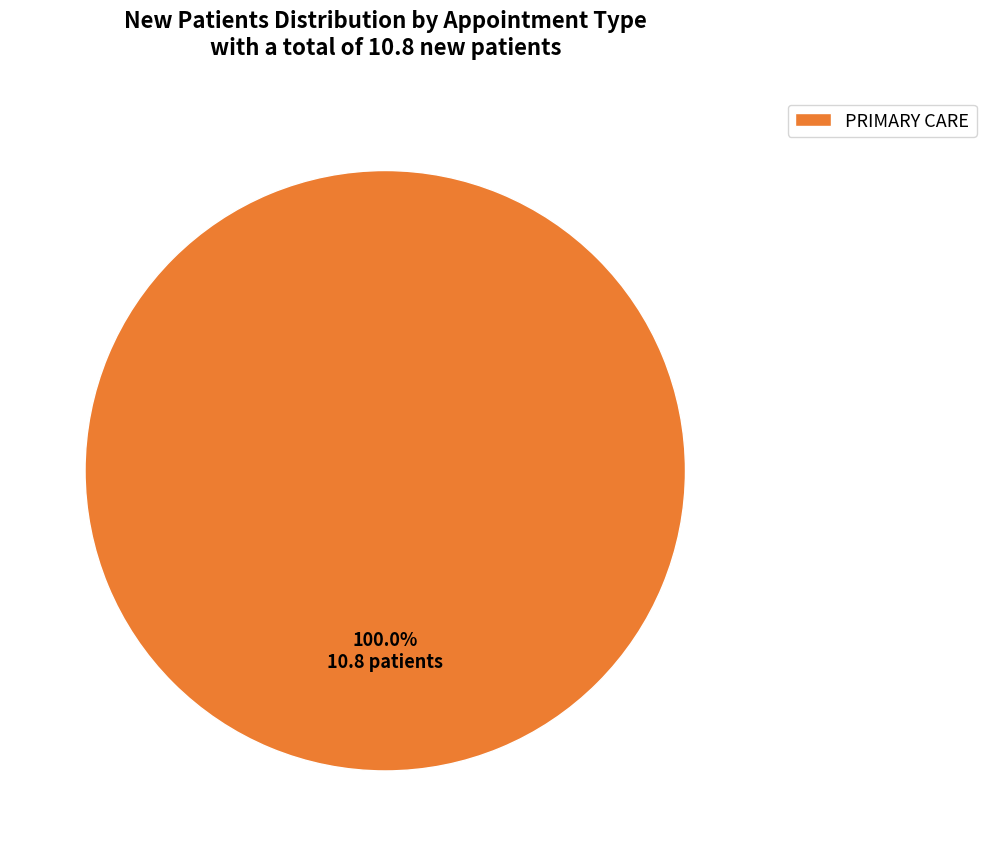

The PRIMARY CARE slice represents 87% of the pie. True or false?

False